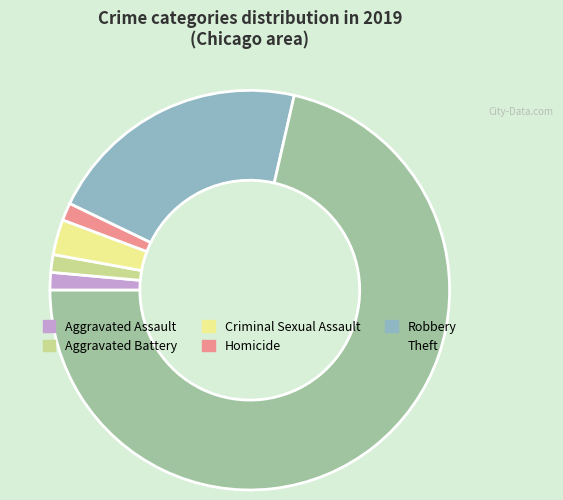

Count the number of slices in the pie.

6